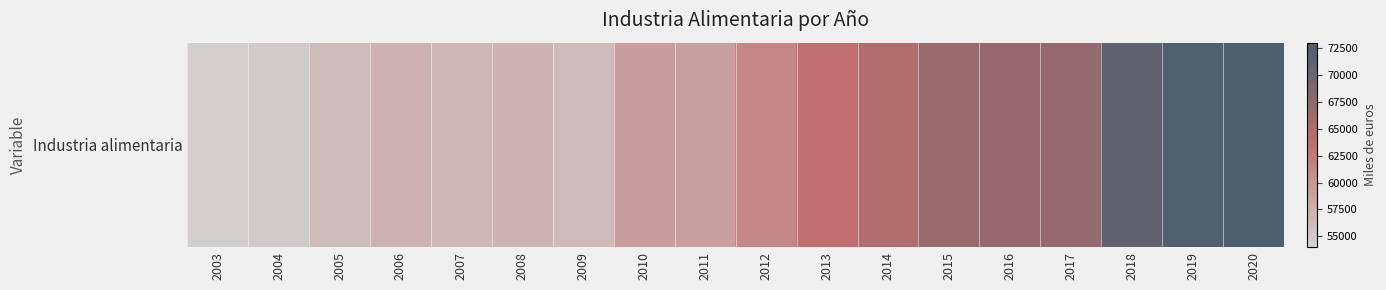

What is the average value?

62053.4